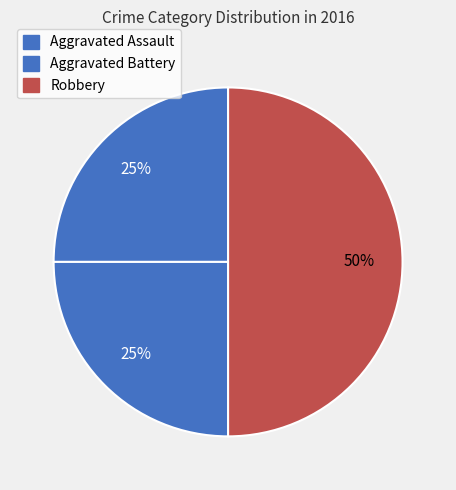

Count the number of slices in the pie.

3